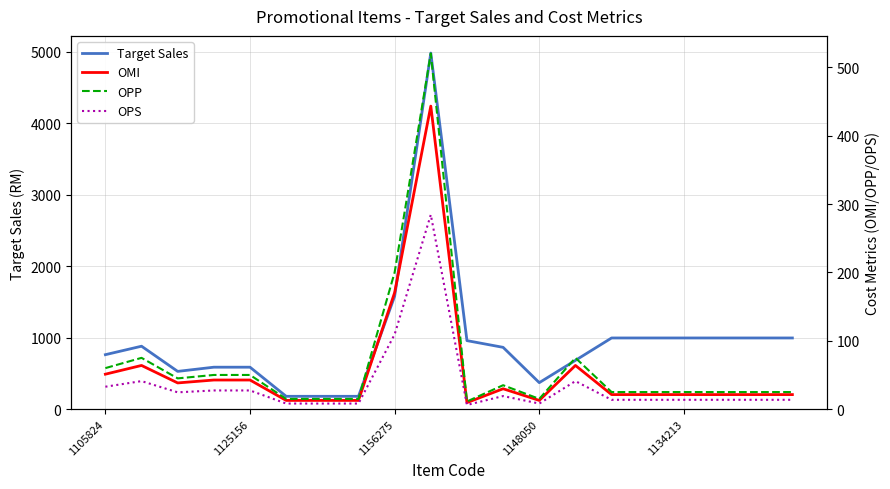

What is the sum of all OPS values?

728.1